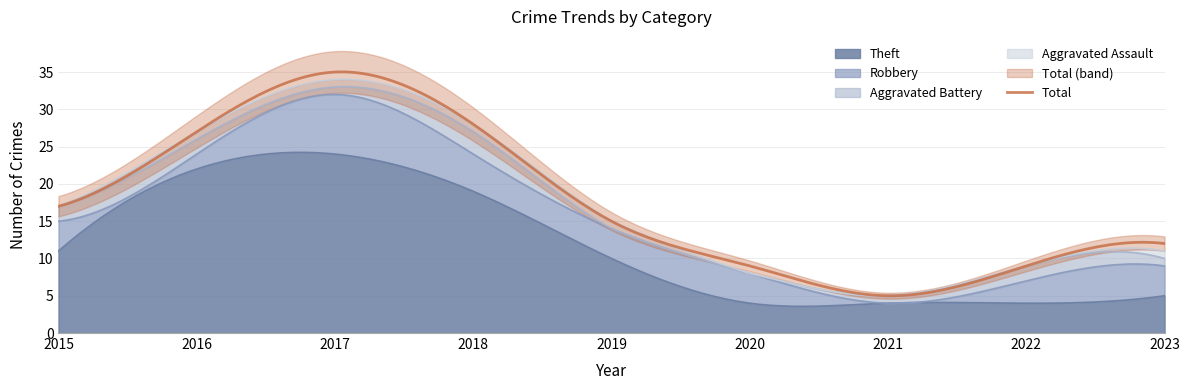

What is the sum of the Aggravated Battery values at 2020 and 2017?

1